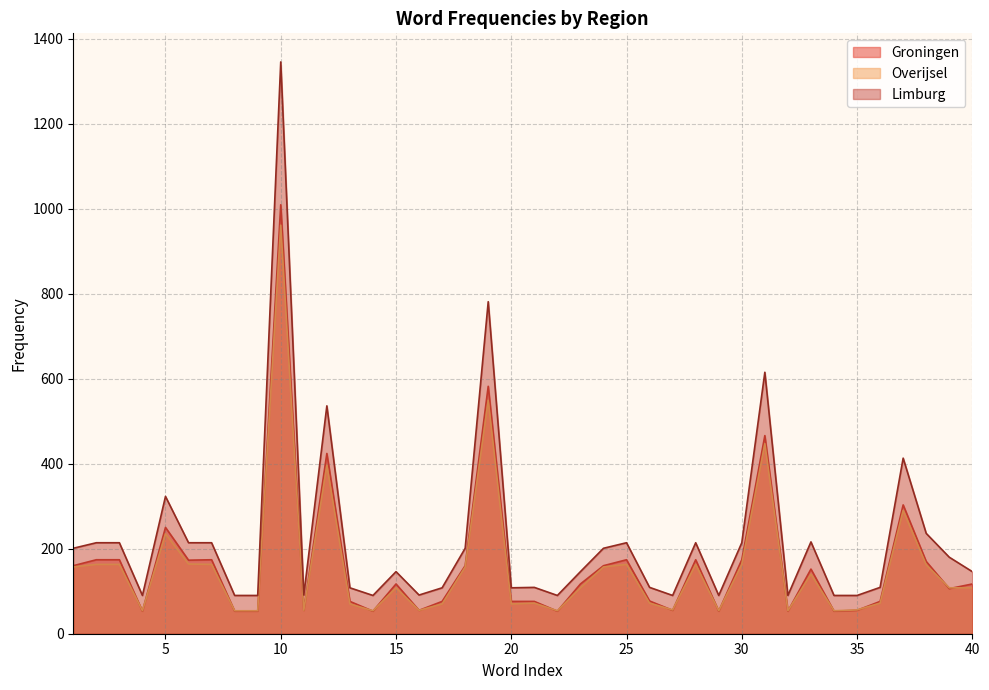

The value of Groningen at 5 is 250. True or false?

True